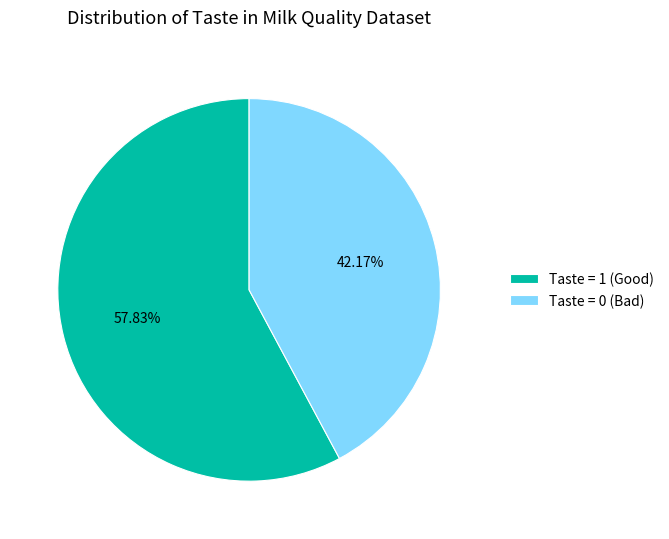

Rank the categories by value from highest to lowest.

Taste = 1 (Good), Taste = 0 (Bad)